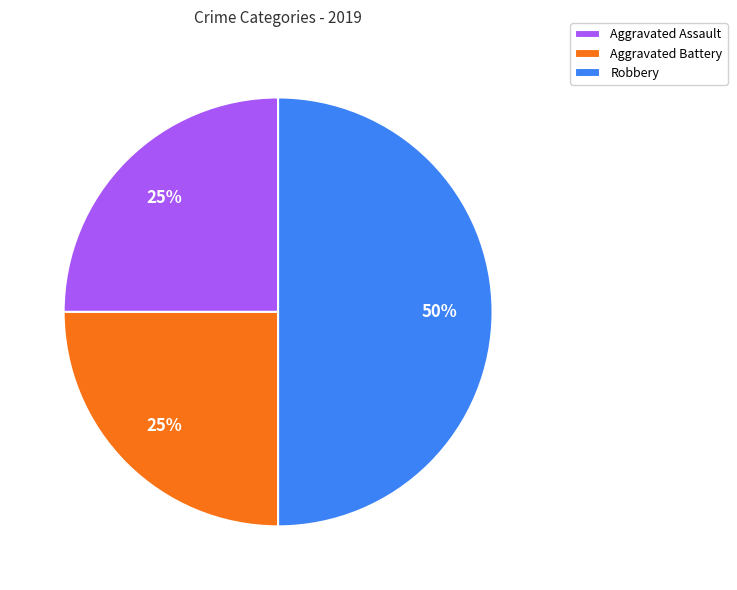

What is the largest slice in the pie chart?

Robbery